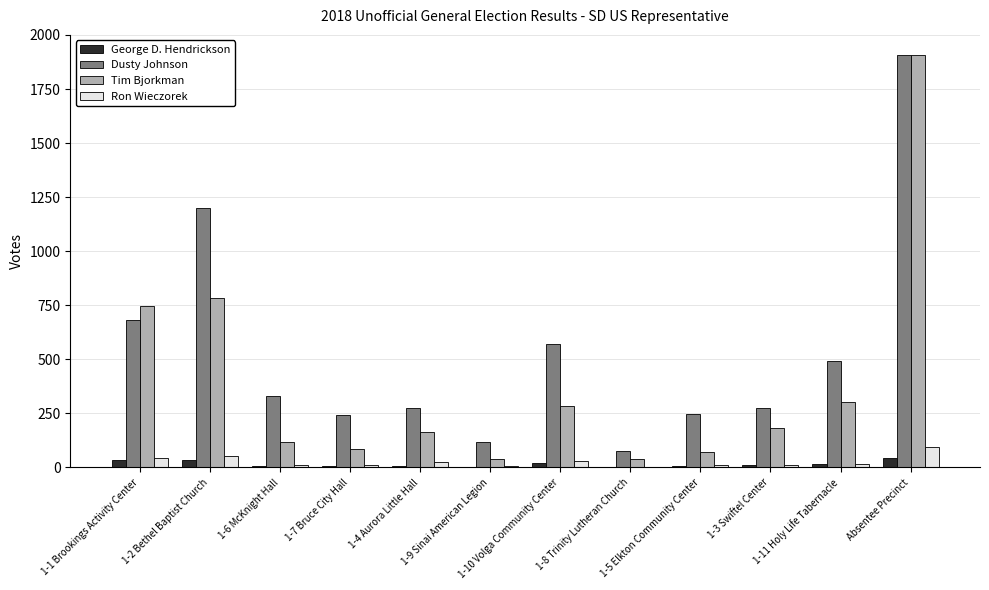

At which category does the chart reach its peak across all series?

Absentee Precinct